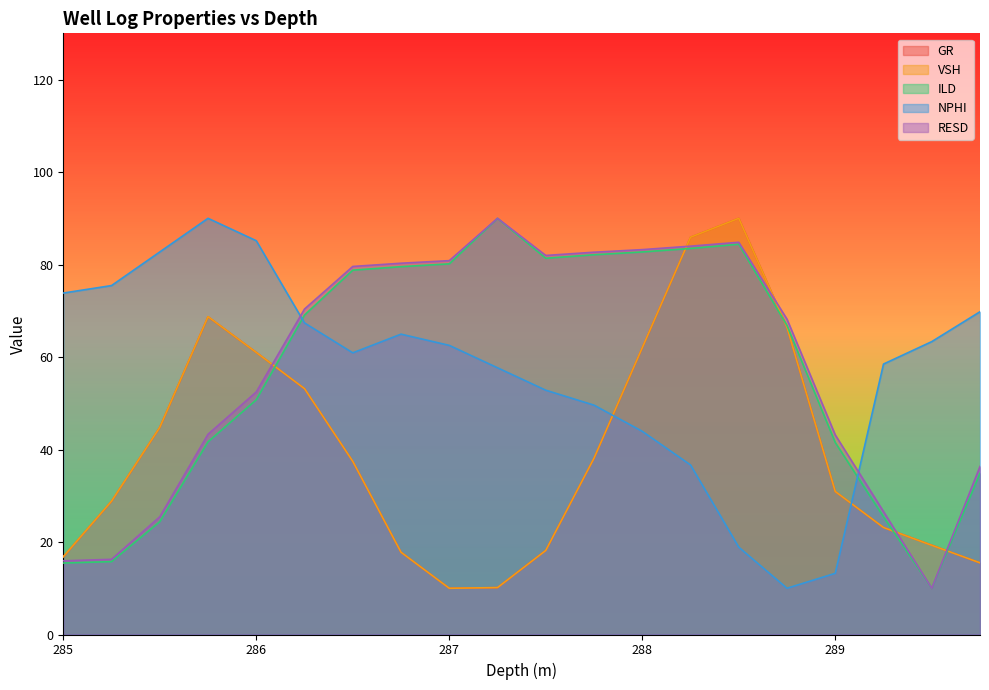

List the labels in order of VSH value, smallest first.

287.0, 287.25, 289.75, 285.0, 286.75, 287.5, 289.5, 289.25, 285.25, 289.0, 286.5, 287.75, 285.5, 286.25, 286.0, 288.0, 288.75, 285.75, 288.25, 288.5